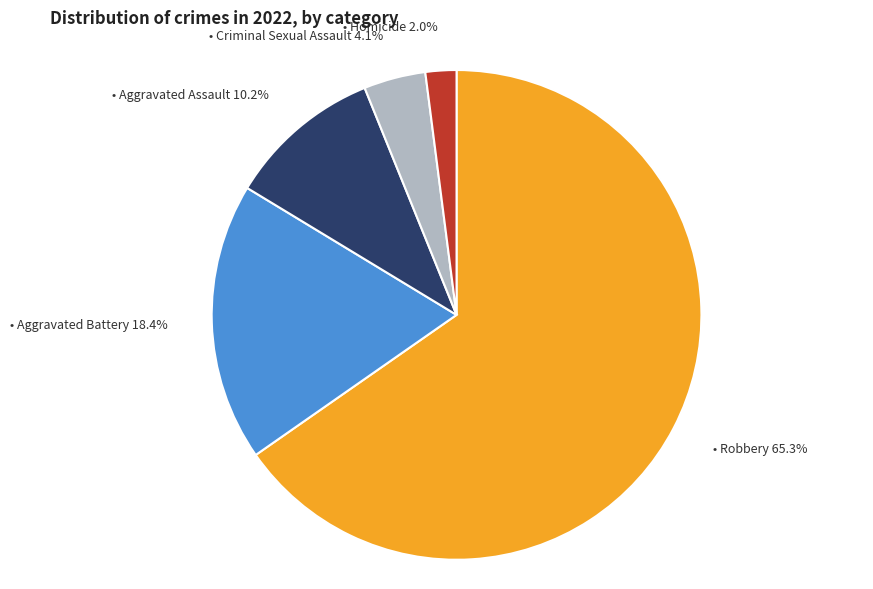

To the nearest percent, what is the average slice percentage?

20%